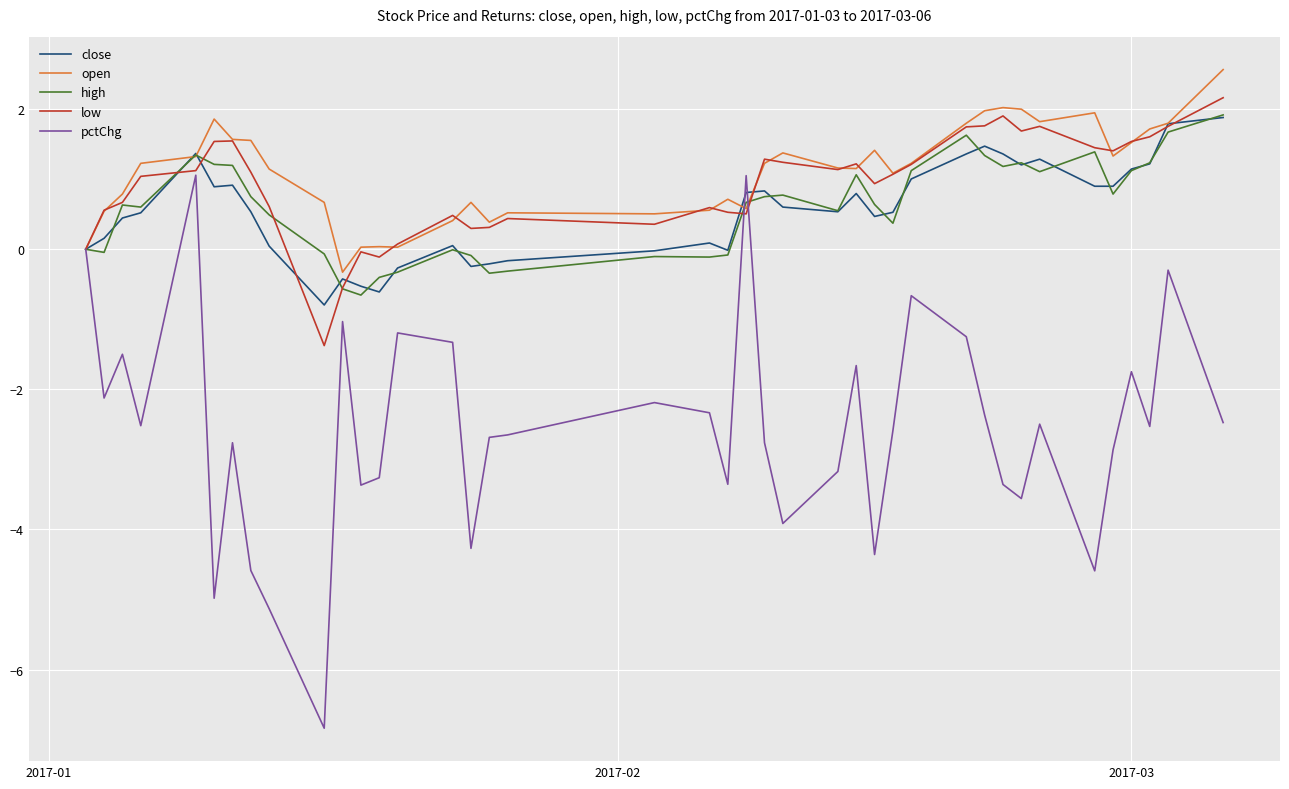

Which series has the widest spread of values?

pctChg